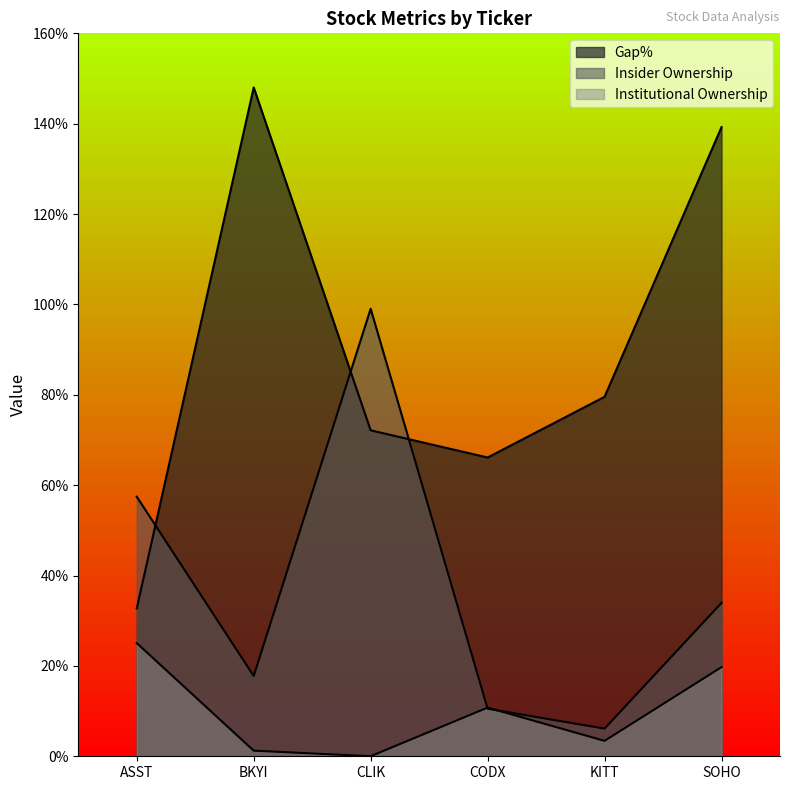

Is the value of Institutional Ownership at ASST greater than the value of Insider Ownership at ASST?

No